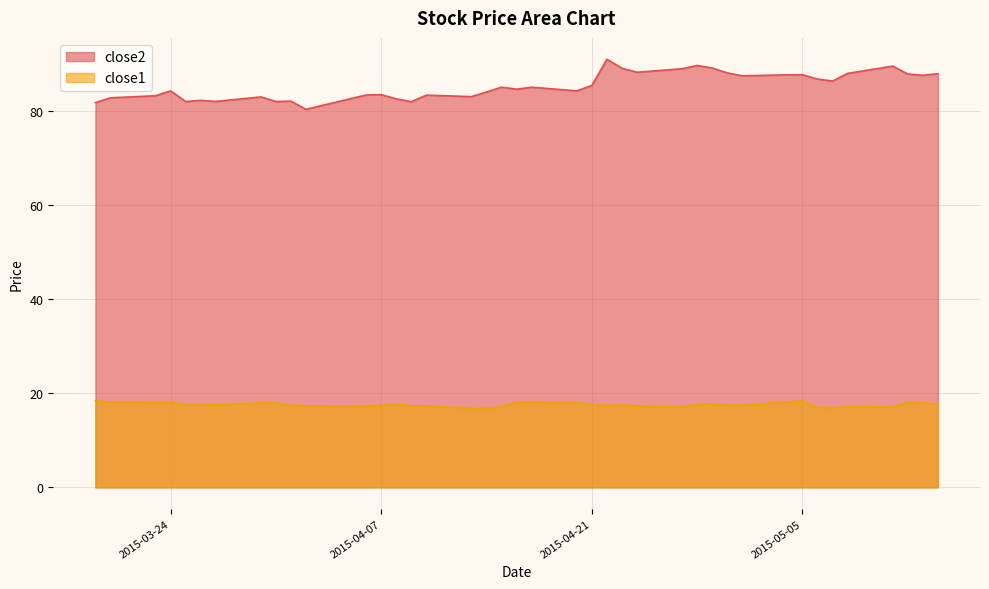

Rank the series by their average value, from lowest to highest.

close1, close2